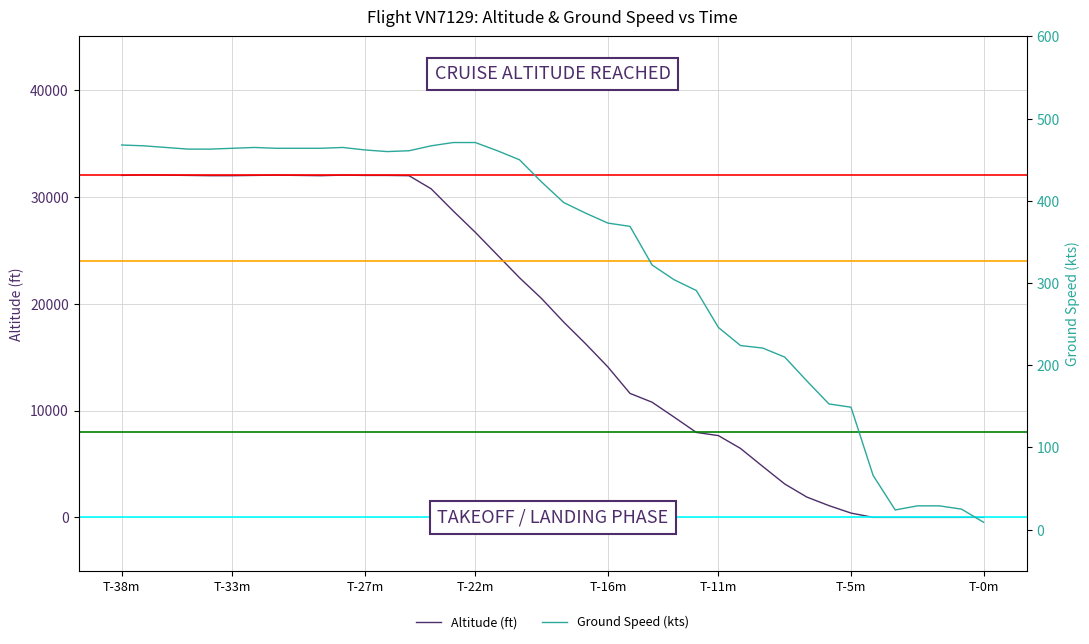

What is the total value across all series at 17?

25011